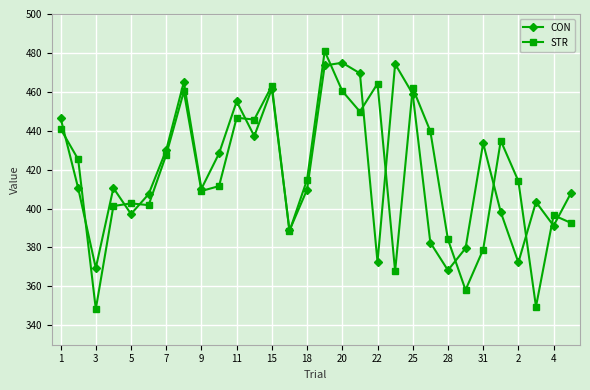

How many intersections are there between STR and CON?

16